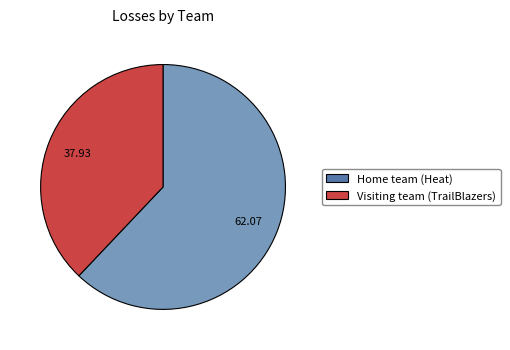

Approximately how many times larger is the value at Home team (Heat) compared to Visiting team (TrailBlazers)?

1.6